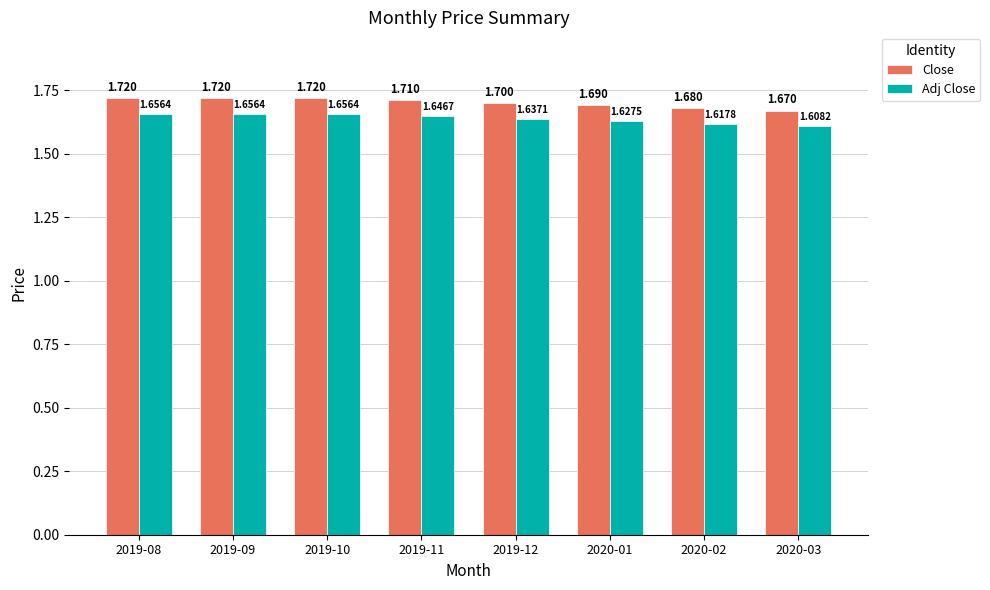

Which series has the largest range (max minus min)?

Close